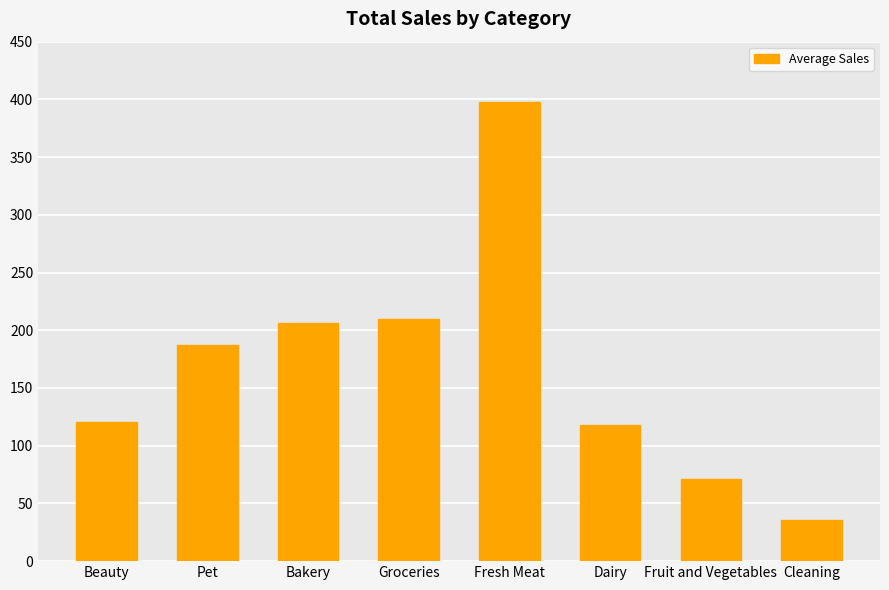

What is the difference between the values at Fruit and Vegetables and Pet?

115.5